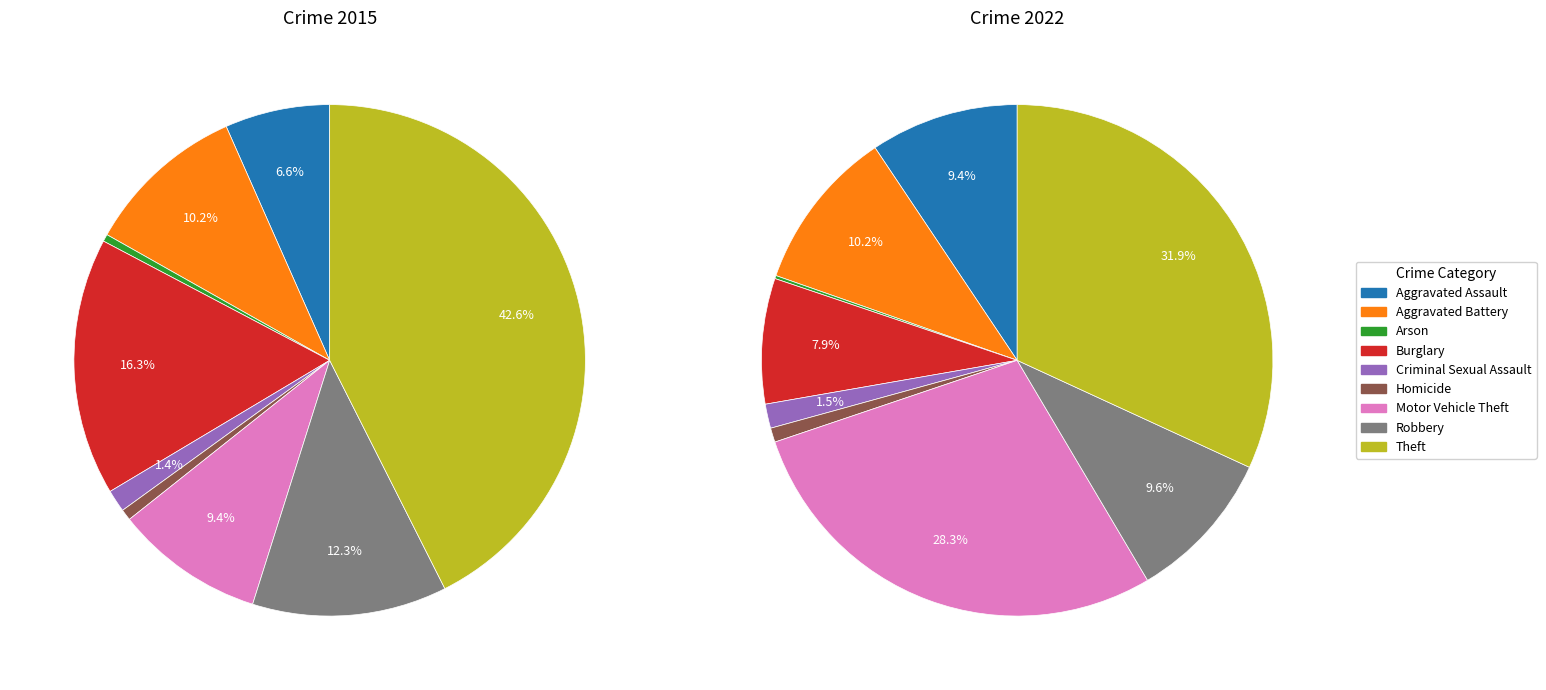

To the nearest percent, what is the difference between the largest and smallest slice percentages?

32%